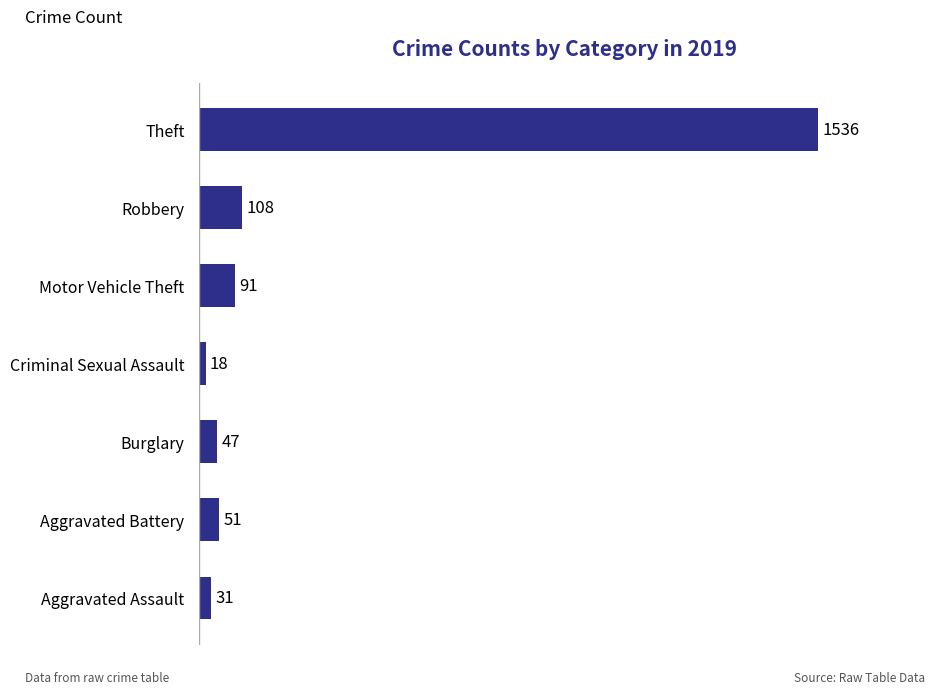

What is the ratio of the value at Robbery to the value at Criminal Sexual Assault?

6.0